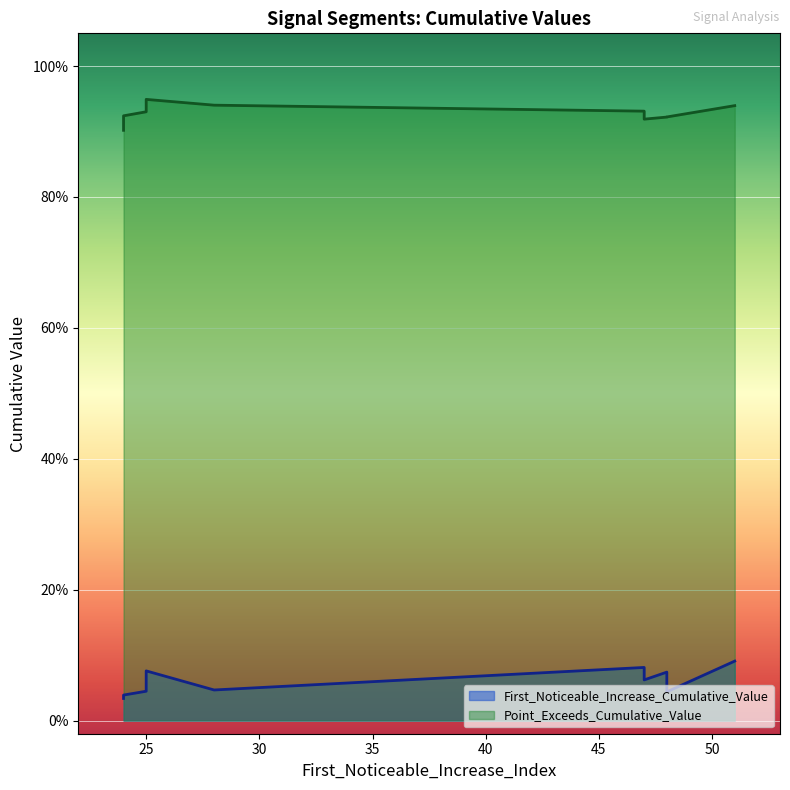

True or false: First_Noticeable_Increase_Cumulative_Value and Point_Exceeds_Cumulative_Value intersect in this chart.

False